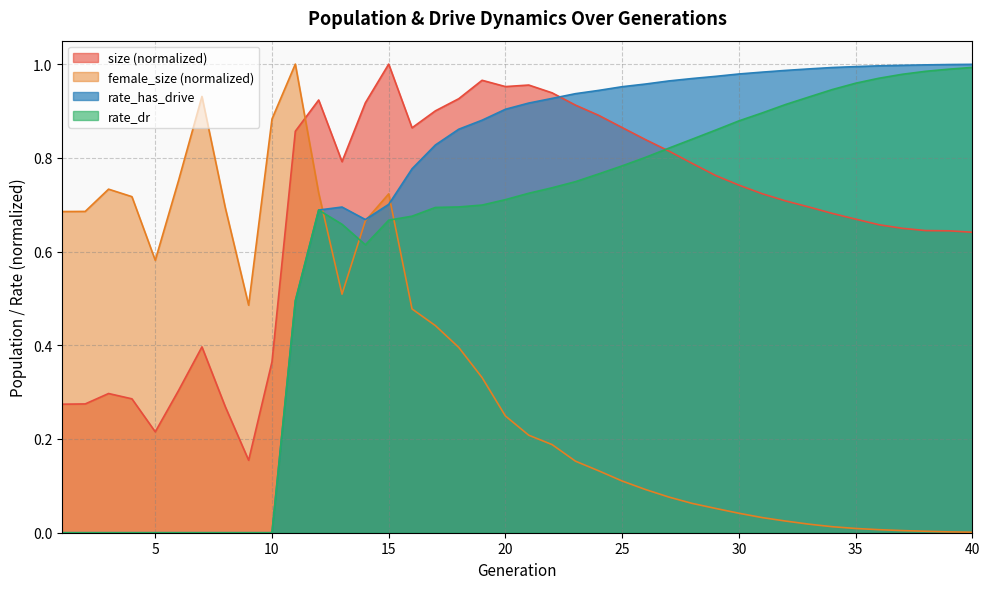

What are all the series names shown in the legend?

size (normalized), female_size (normalized), rate_has_drive, rate_dr